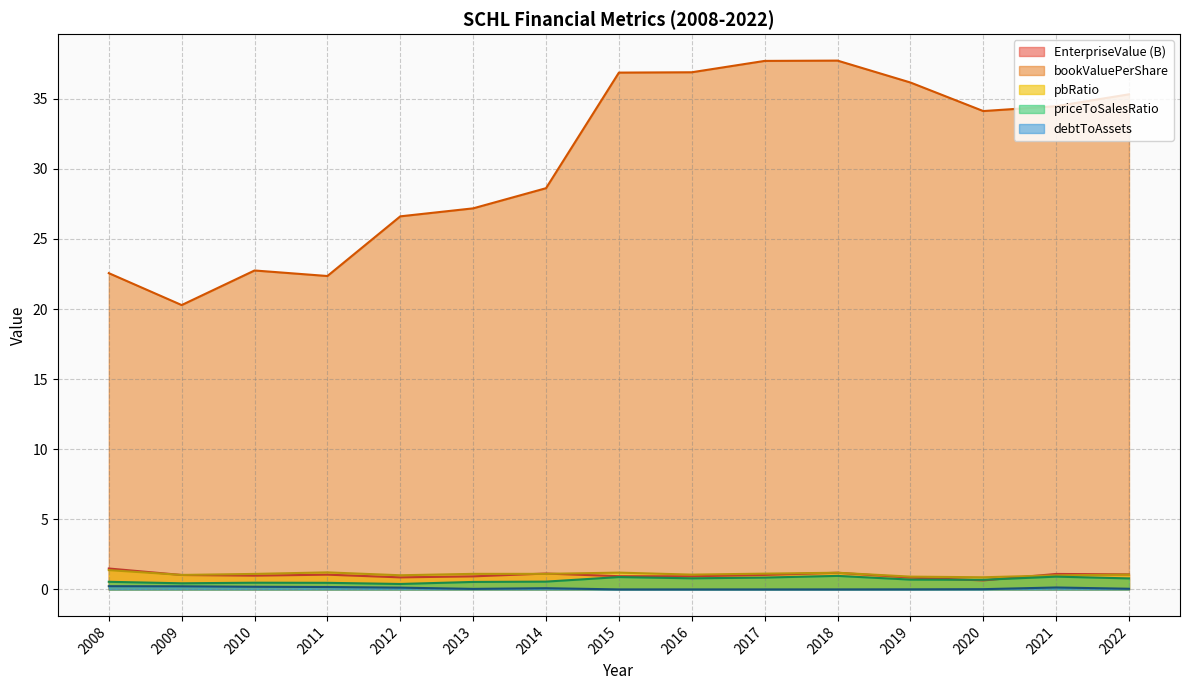

The debtToAssets series shows 0.0 at 2015. True or false?

False